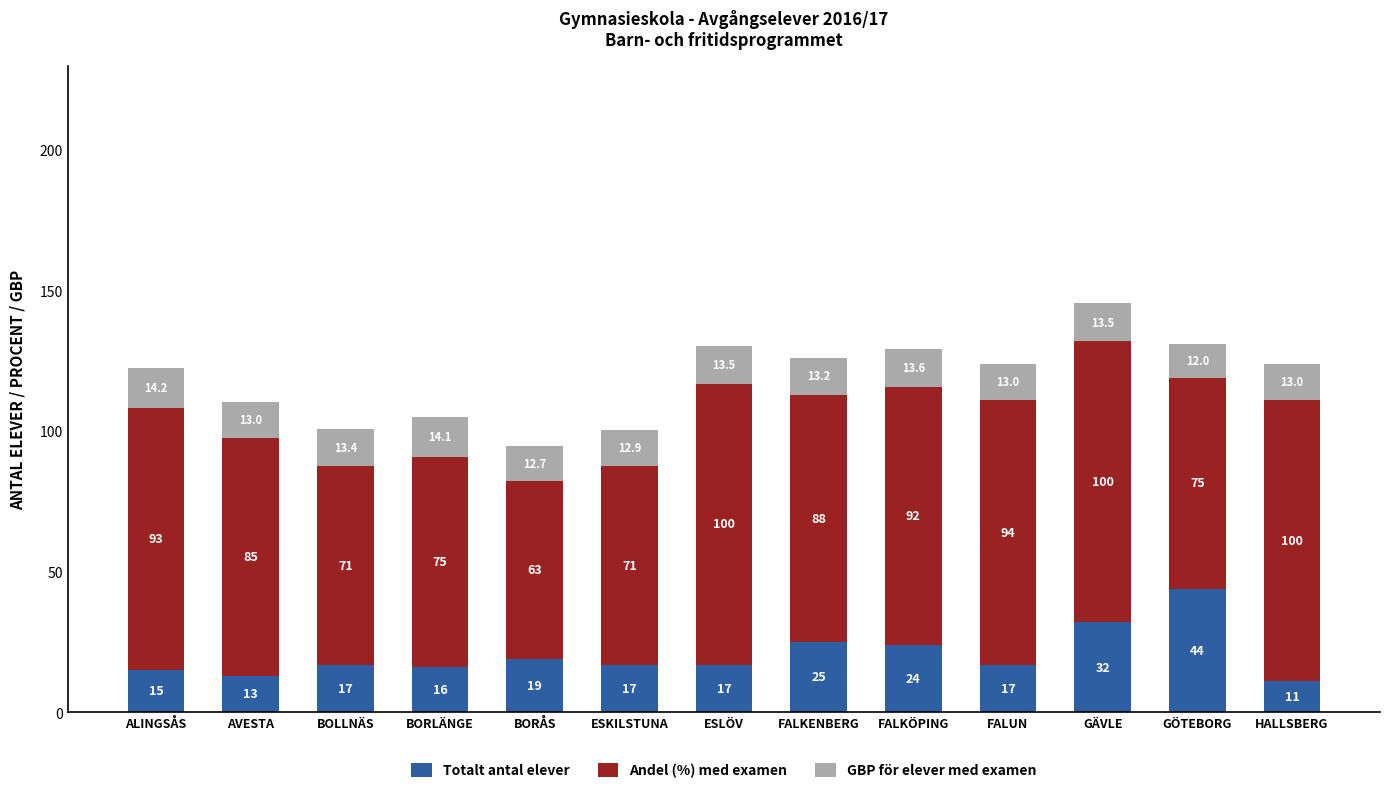

What is the difference between the second highest and minimum values in the Totalt antal elever series?

21.0